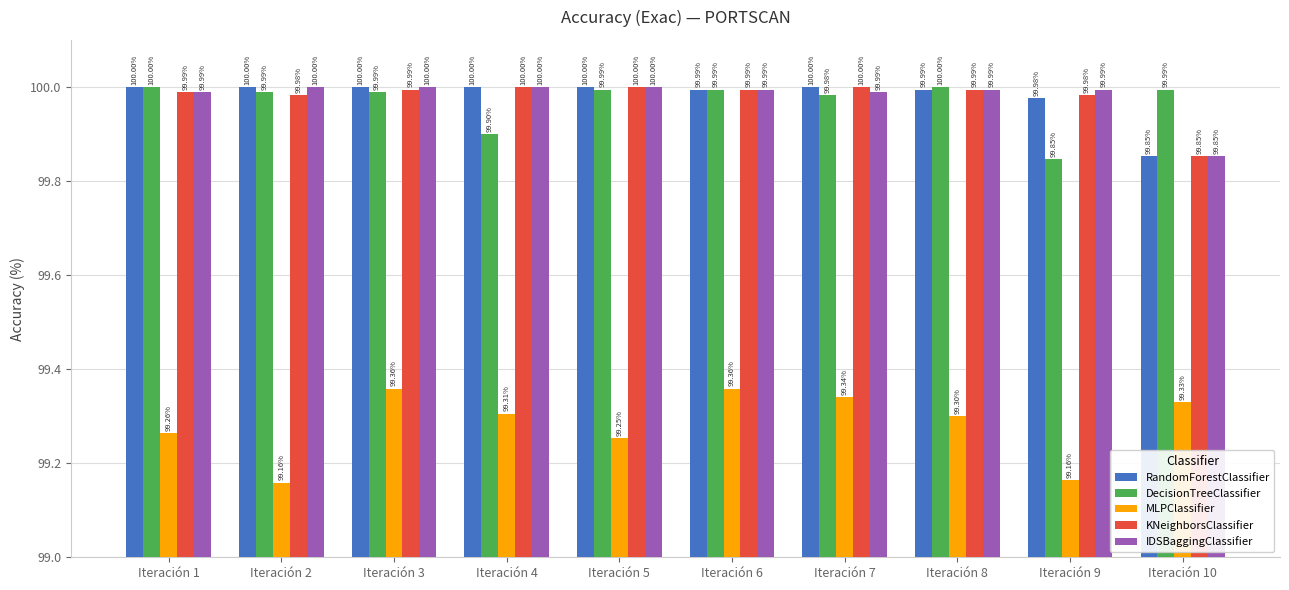

At which label is KNeighborsClassifier closest to 99?

Iteración 10